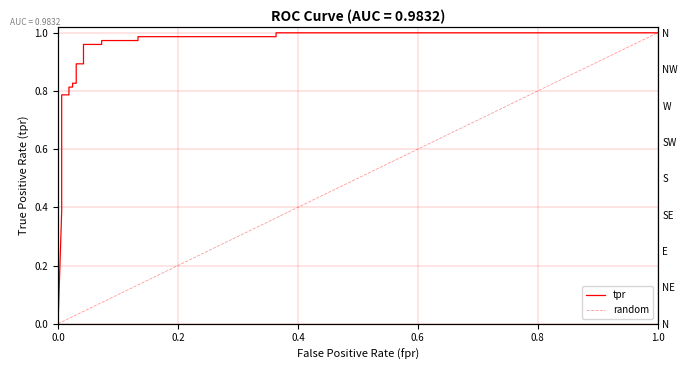

The chart shows a value of 1.1 at 0.0303030303030303. True or false?

False